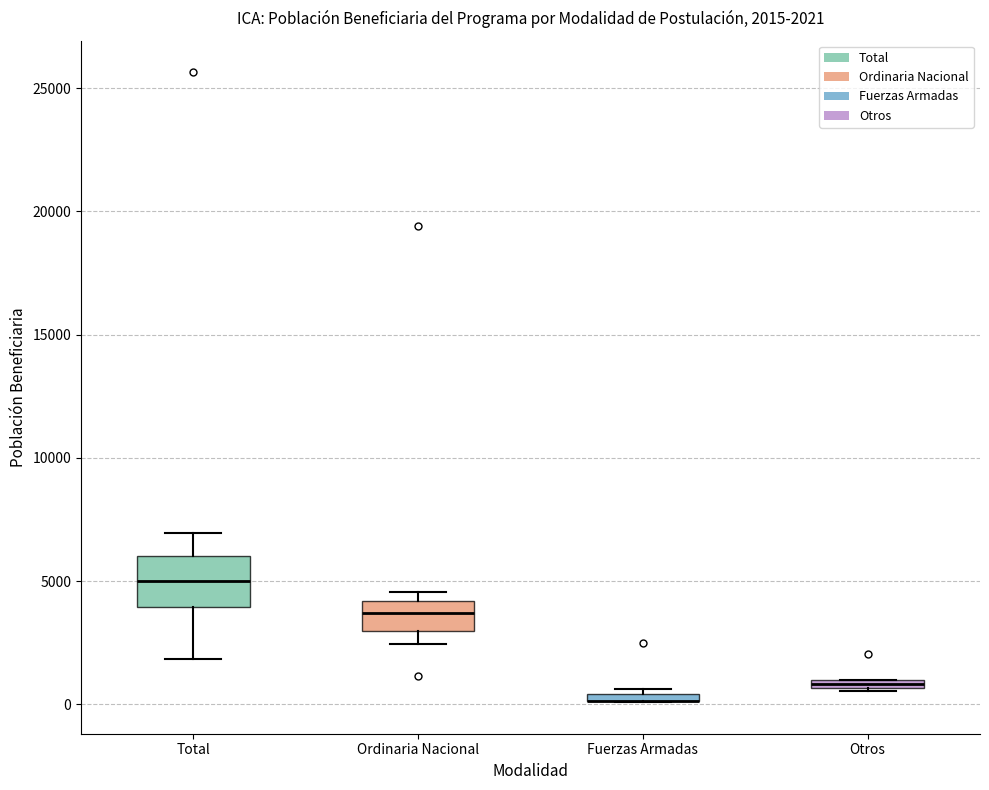

Comparing the boxes themselves (not the whiskers), which one is the tallest?

Total